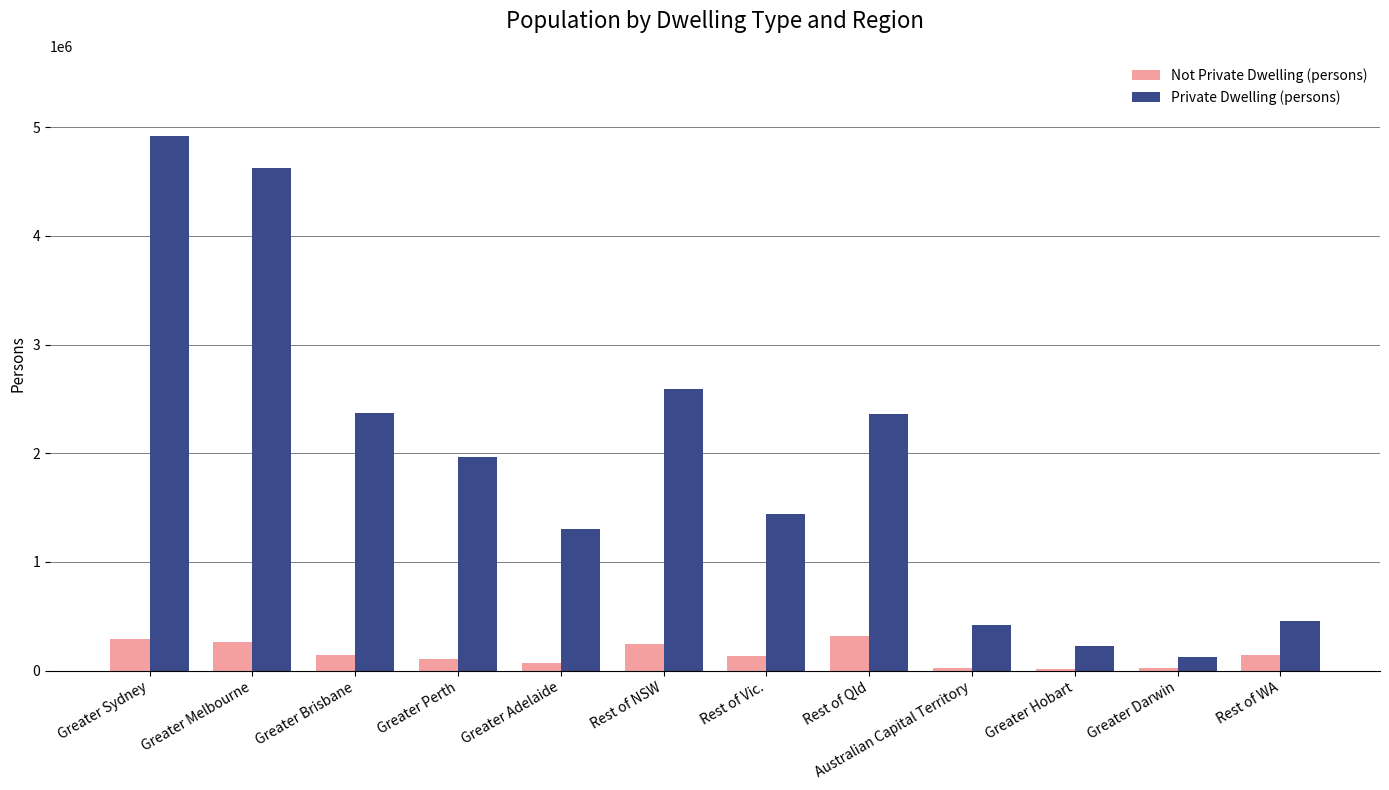

At which label does Not Private Dwelling (persons) first exceed 142452?

Greater Sydney